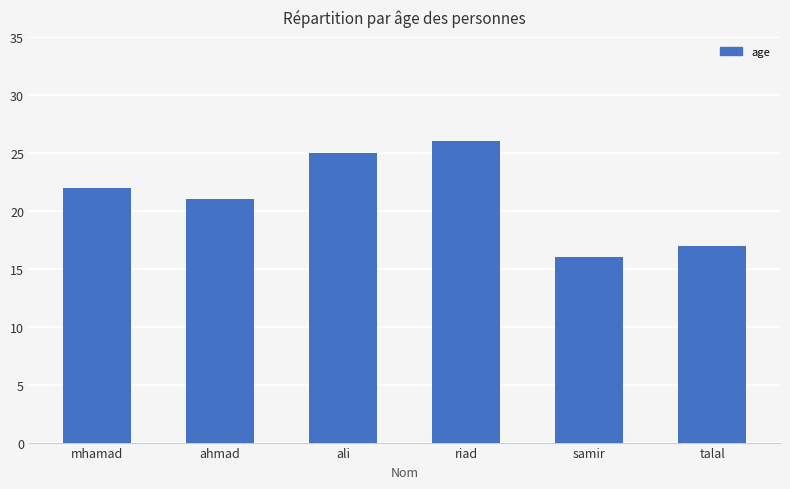

Rank the categories by value from highest to lowest.

riad, ali, mhamad, ahmad, talal, samir